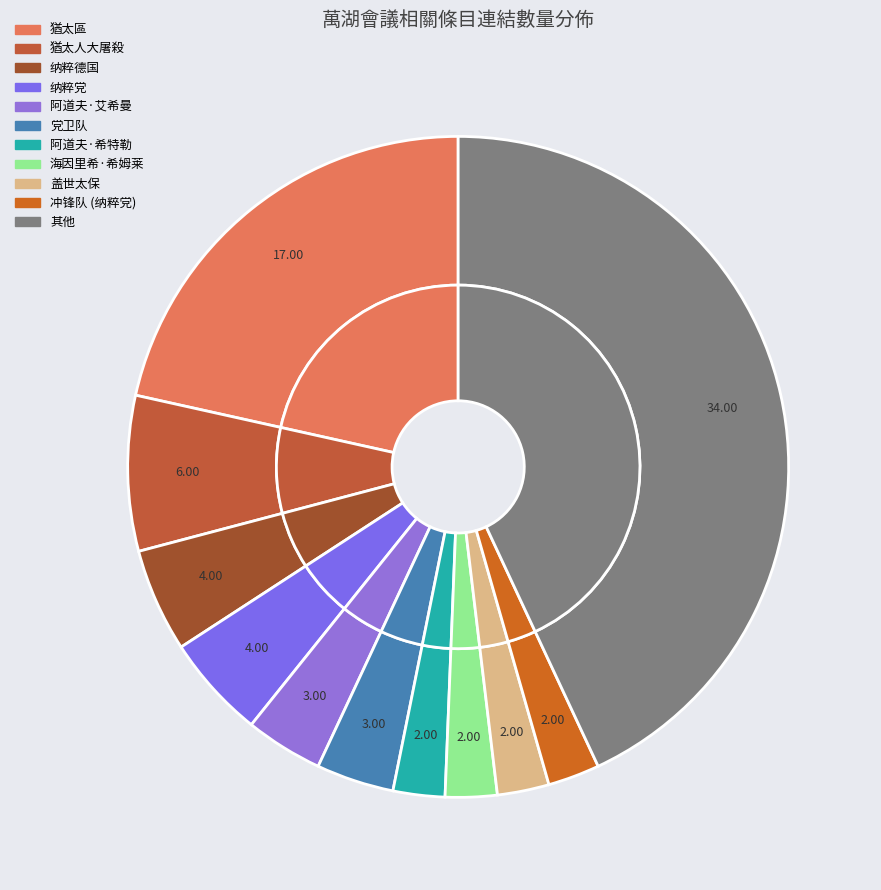

Do 納粹大屠殺 and 德国犹太人 together represent more than half of the pie?

No